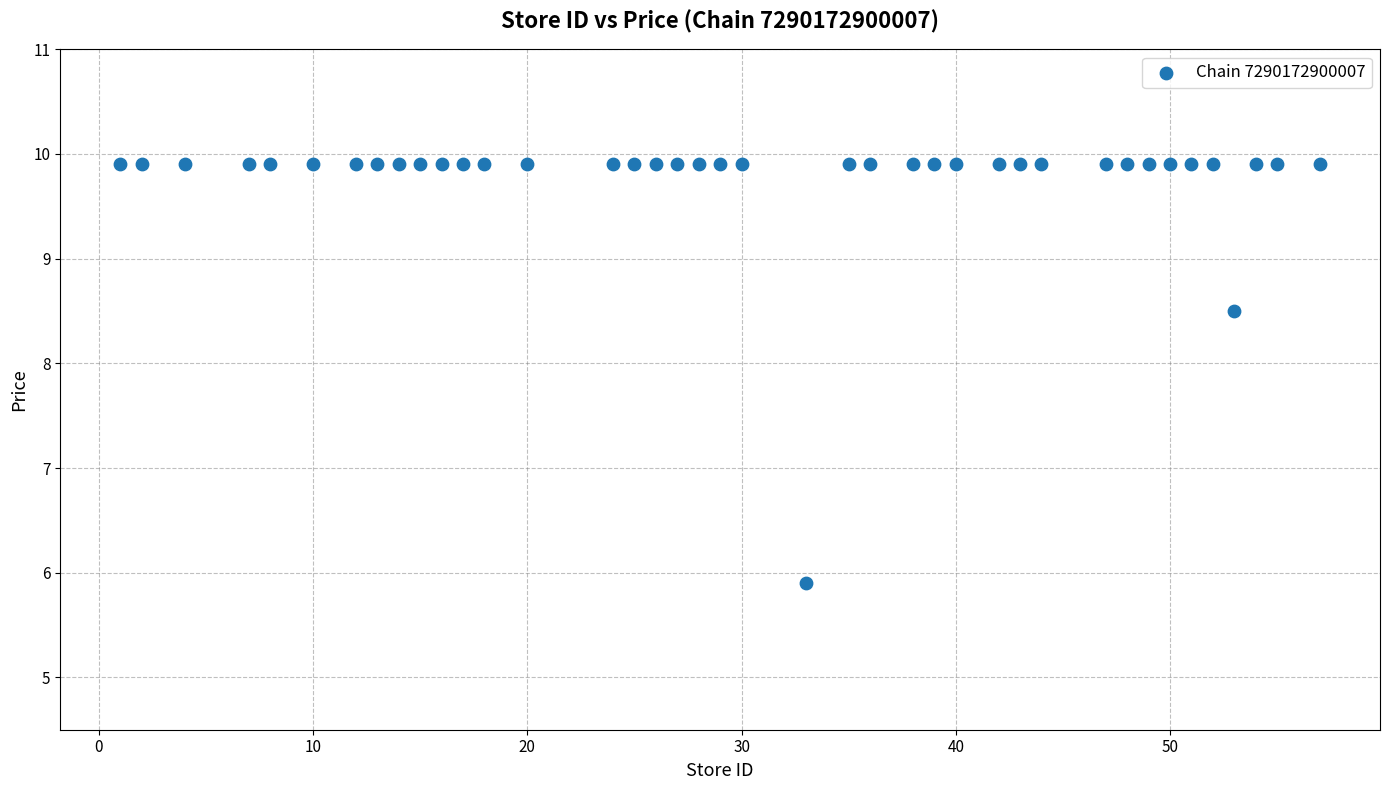

What Y value in the scatter plot is closest to 7?

5.9